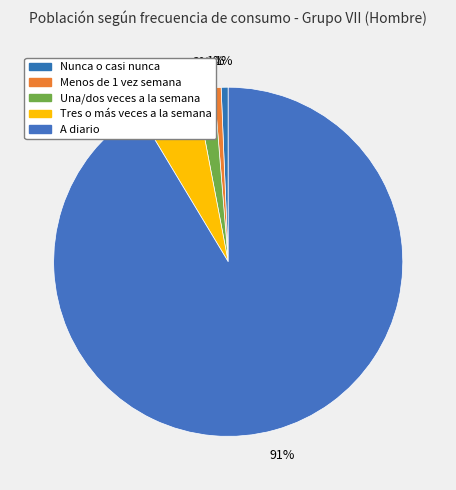

How many segments does this pie chart have?

5